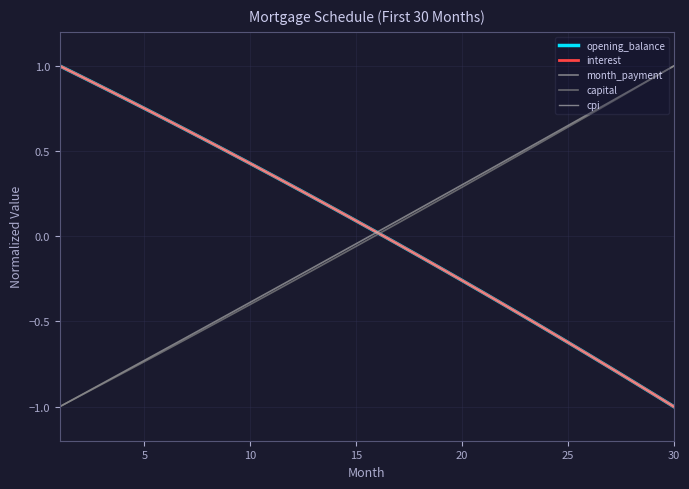

Does the chart have visible grid lines?

Yes